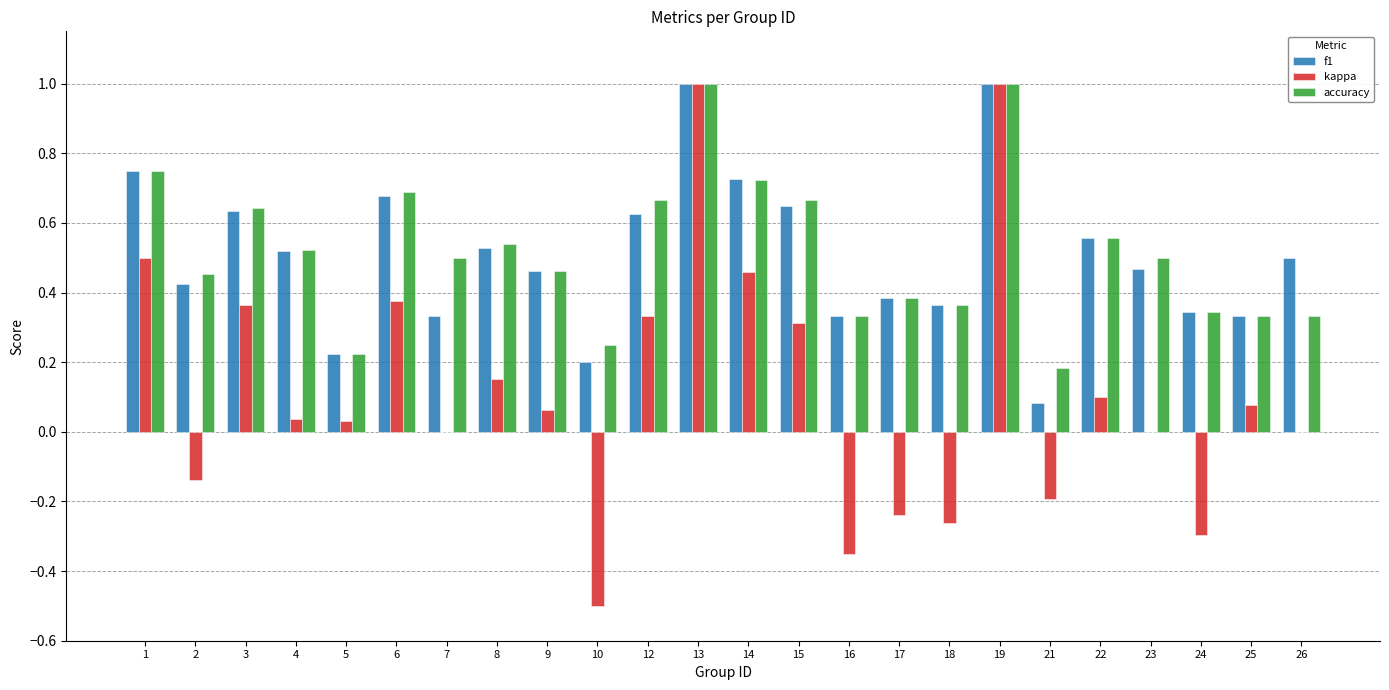

Is the value of kappa at 22 greater than the value of f1 at 6?

No